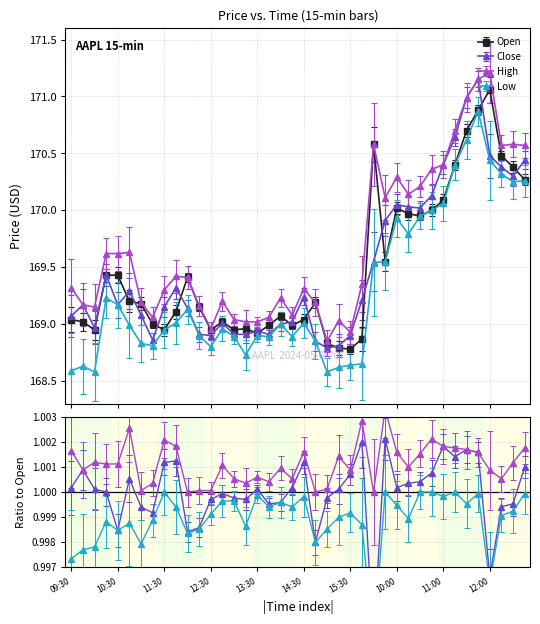

Which label corresponds to the smallest value in the chart?

2024-05-06 10:00